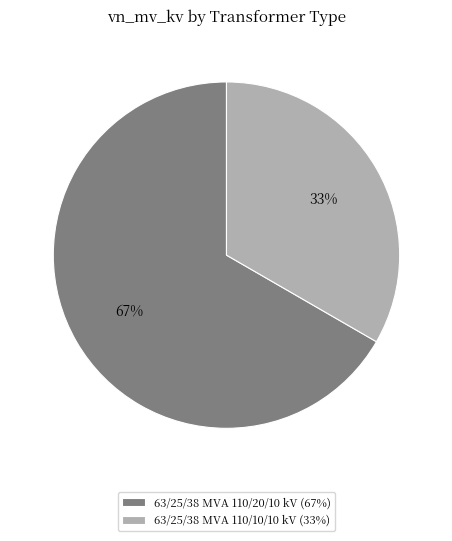

Do 63/25/38 MVA 110/20/10 kV (67%) and 63/25/38 MVA 110/10/10 kV (33%) together represent more than half of the pie?

Yes